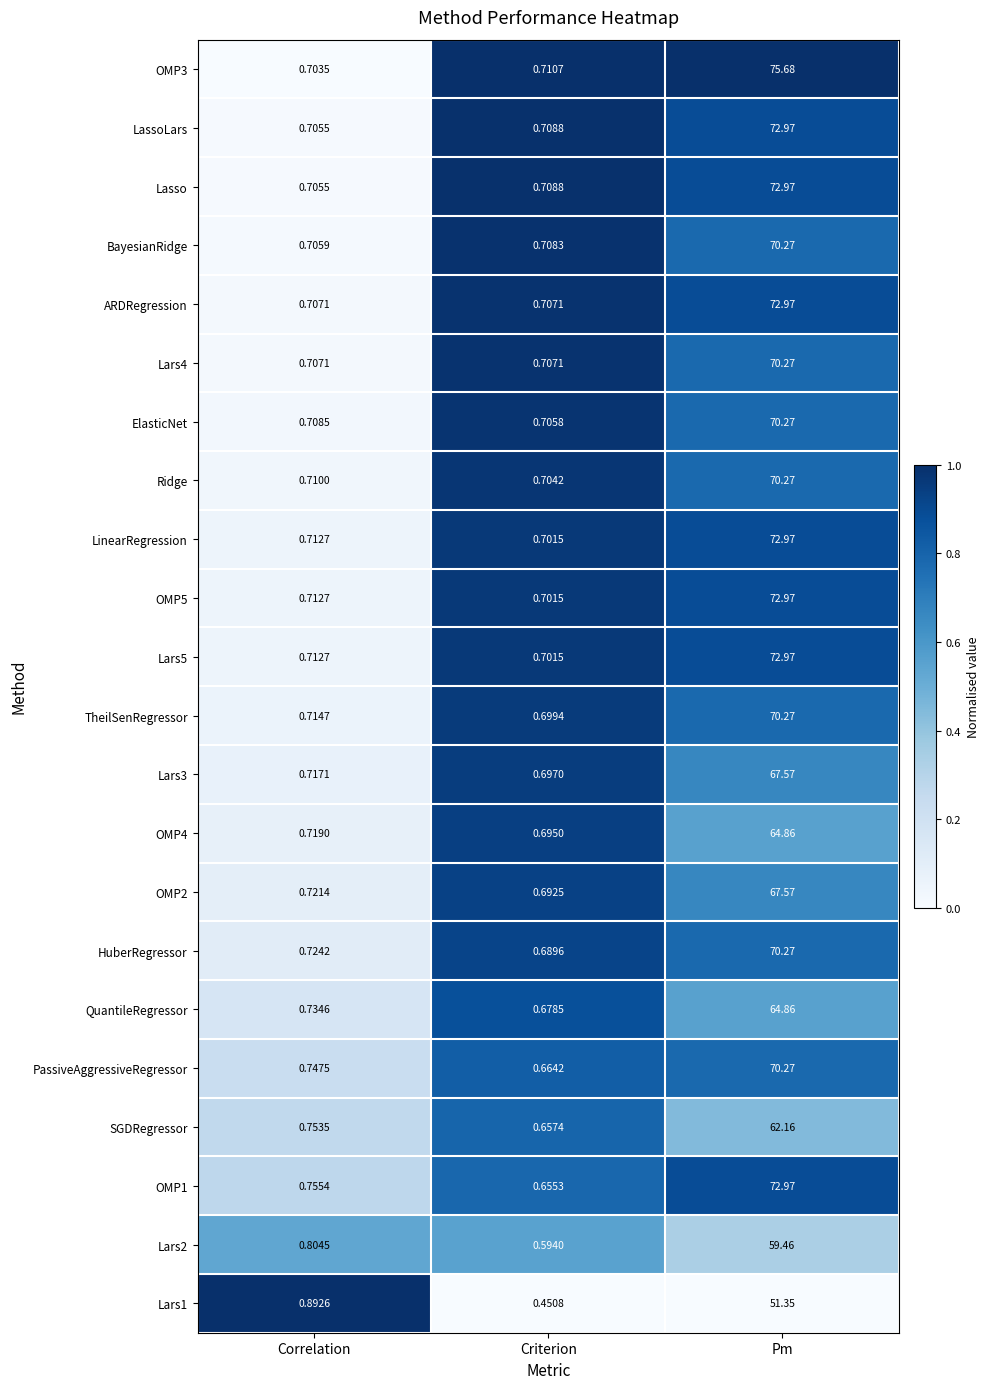

Between Criterion and Pm, which series saw the biggest shift?

OMP3